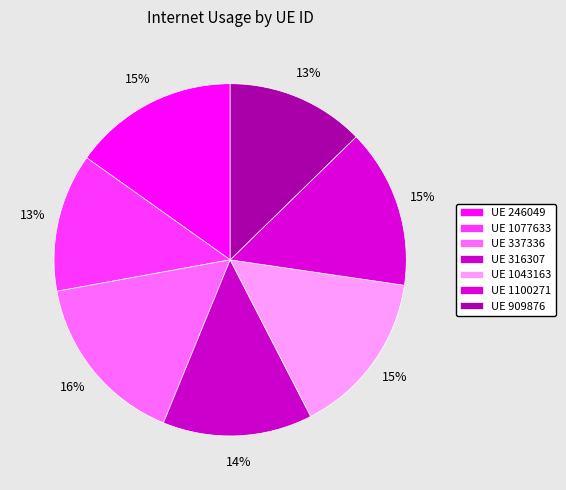

Count the number of slices in the pie.

7